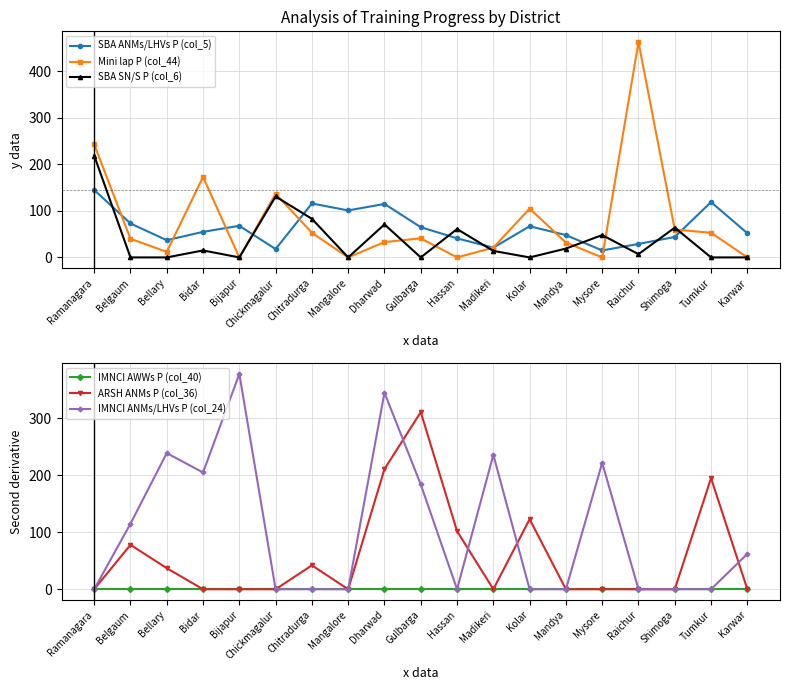

True or false: IMNCI AWWs P (col_40) and SBA SN/S P (col_6) cross at least once.

False